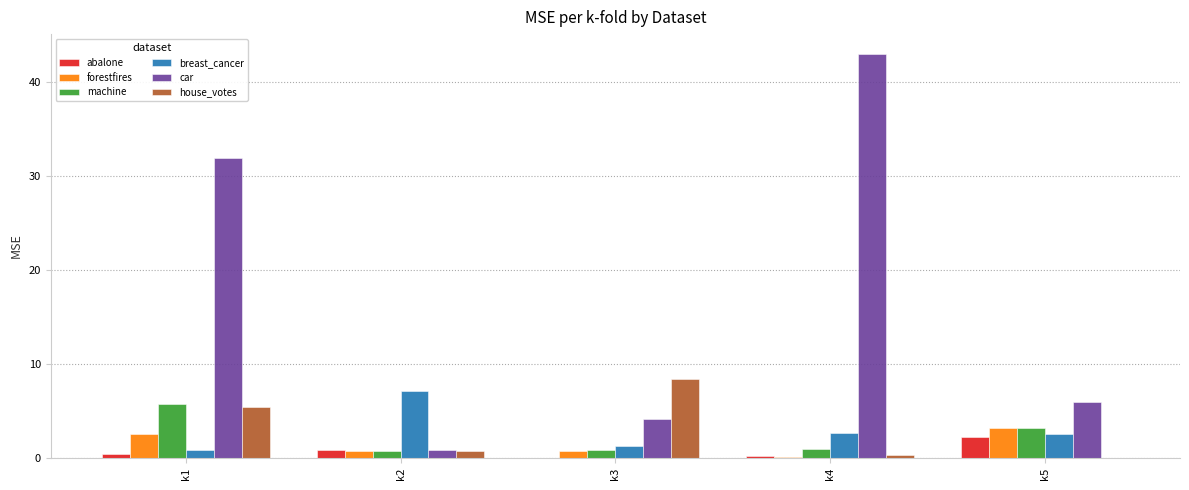

The value of abalone at k5 is 3.7. True or false?

False